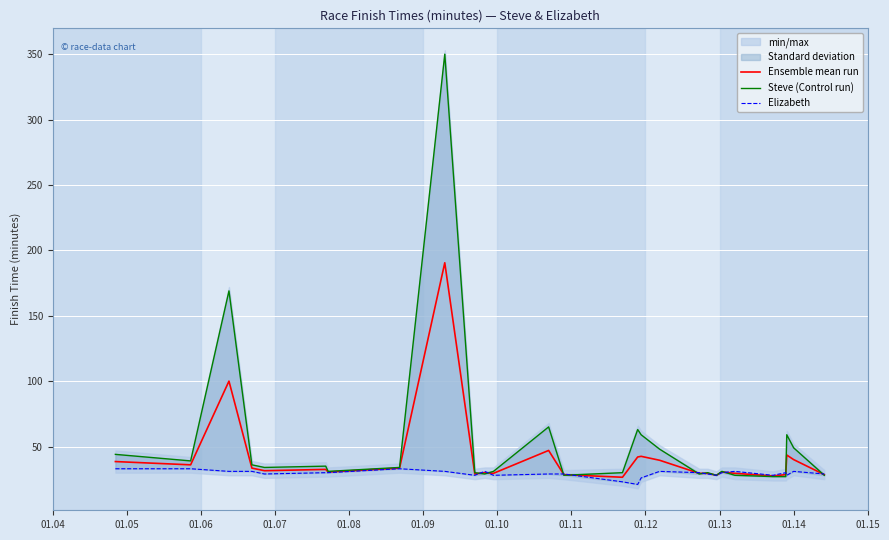

What is the minimum value for Ensemble mean run?

26.5